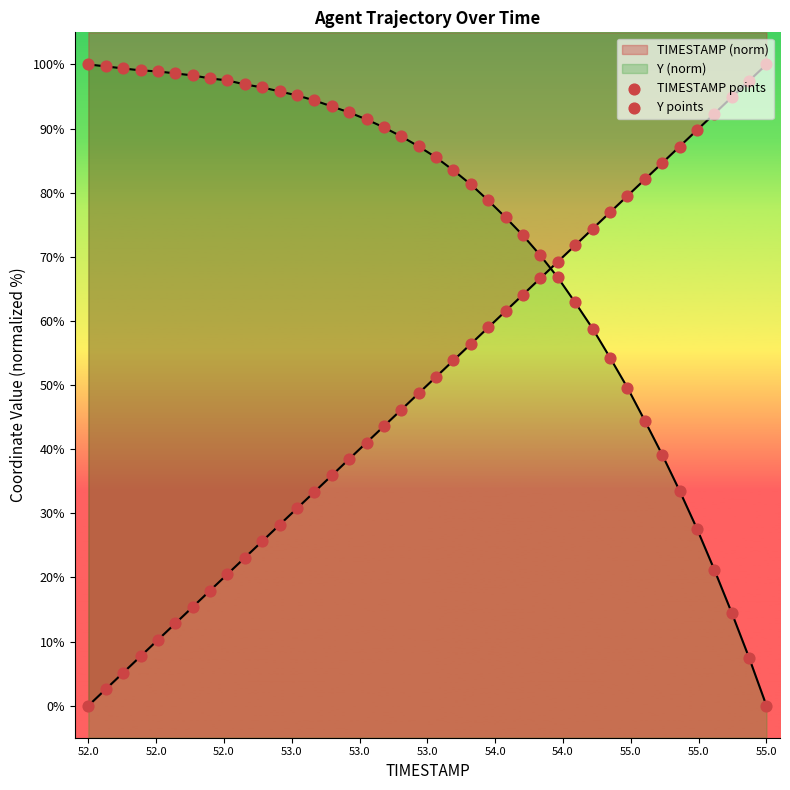

At how many categories does at least one series exceed 5?

40